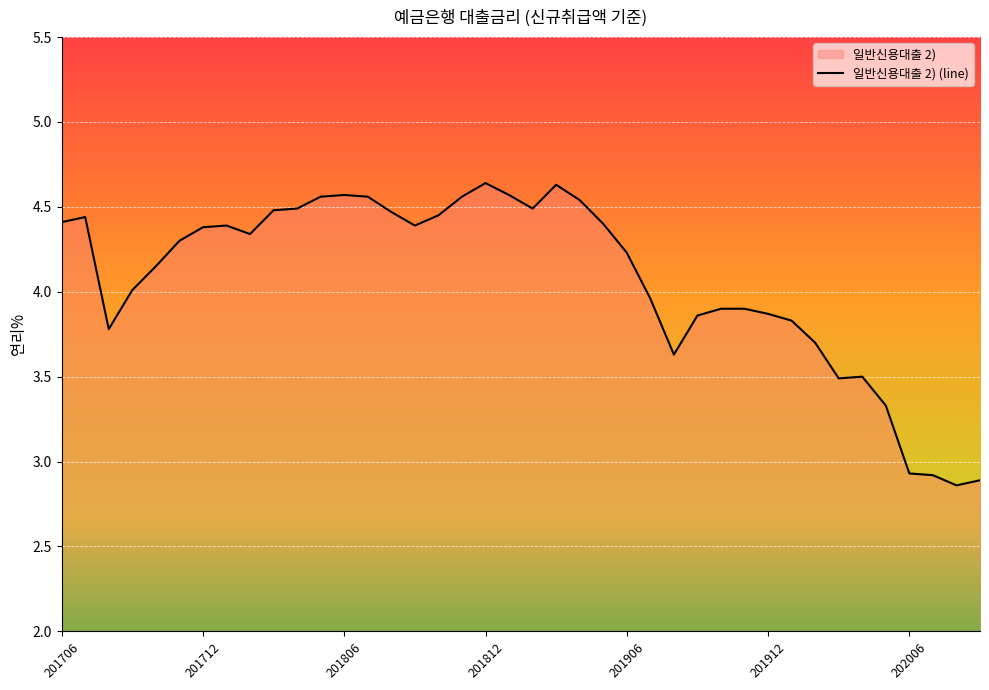

How many data points are less than 4?

16